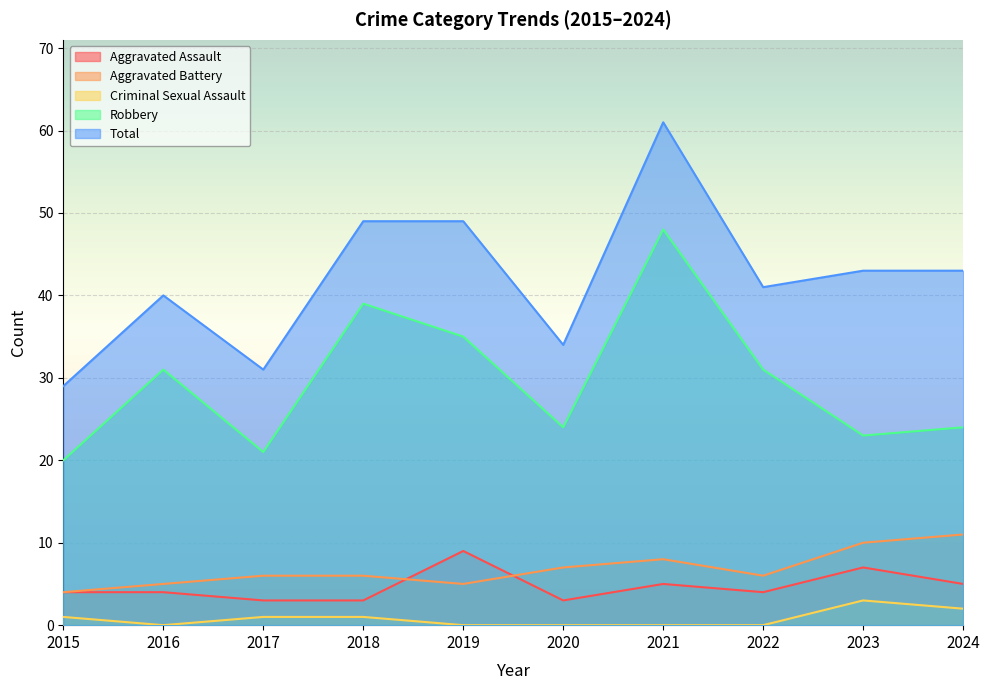

Count the number of categories in the chart.

10